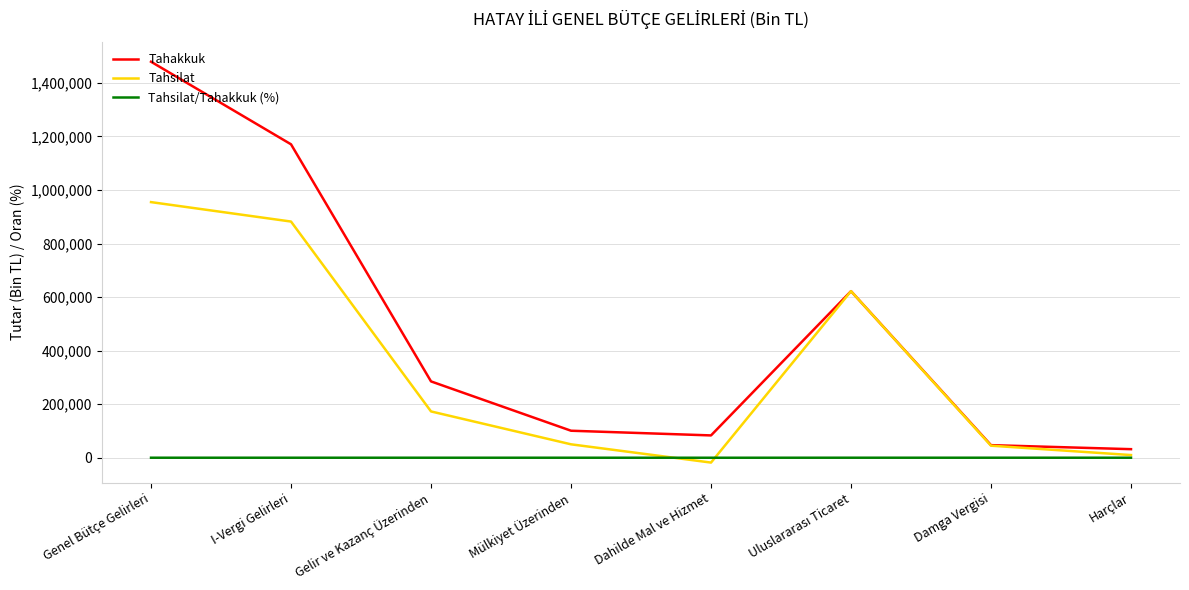

Which series has the largest total across all categories?

Tahakkuk